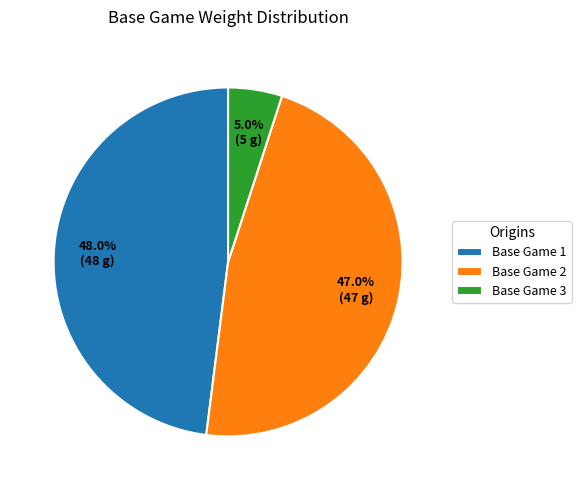

To the nearest percent, what is the average slice percentage?

33%